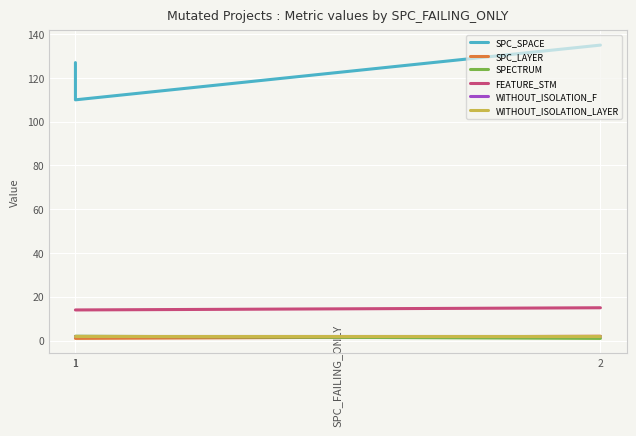

Is it true that SPECTRUM equals 2 at 1?

True